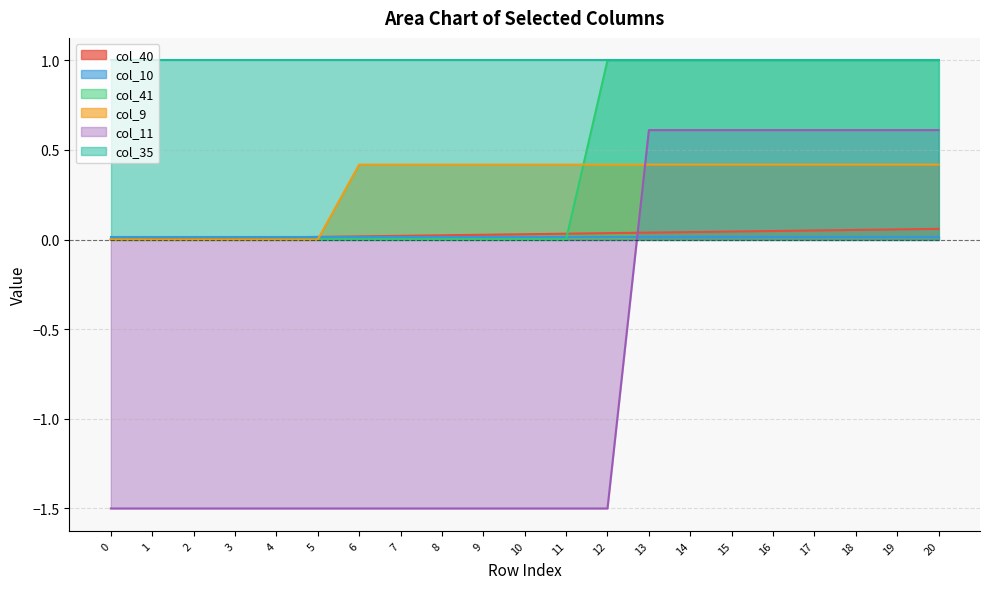

Does the chart display data point markers on the line(s)?

No